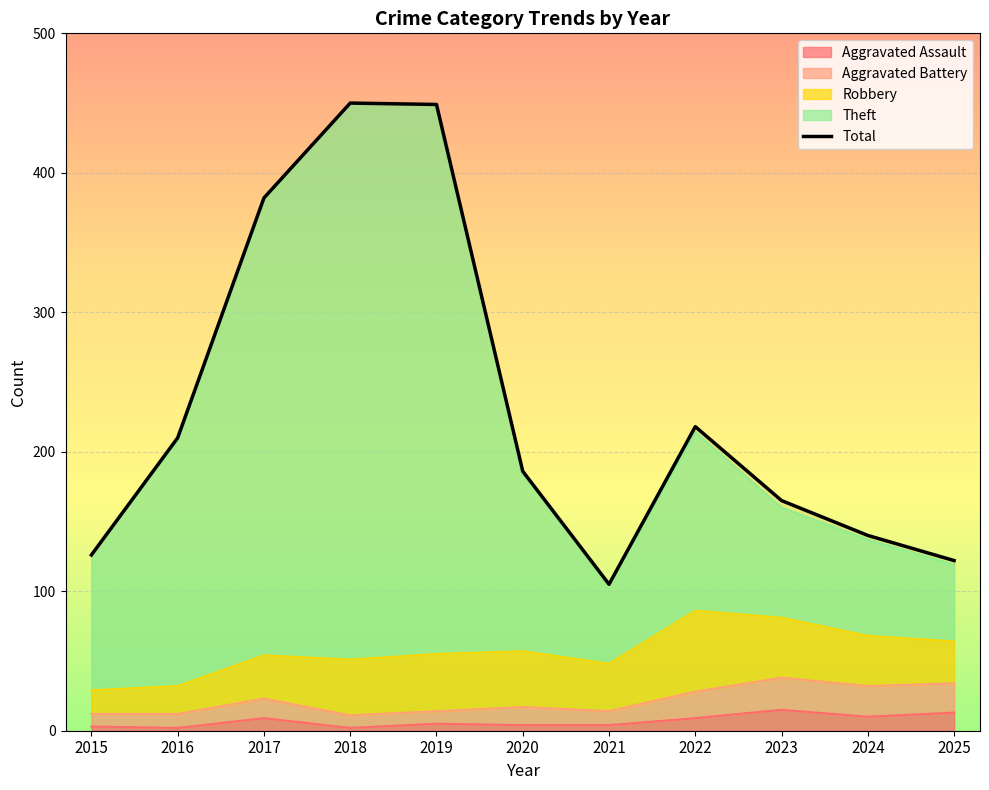

True or false: Total and Aggravated Battery cross at least once.

False